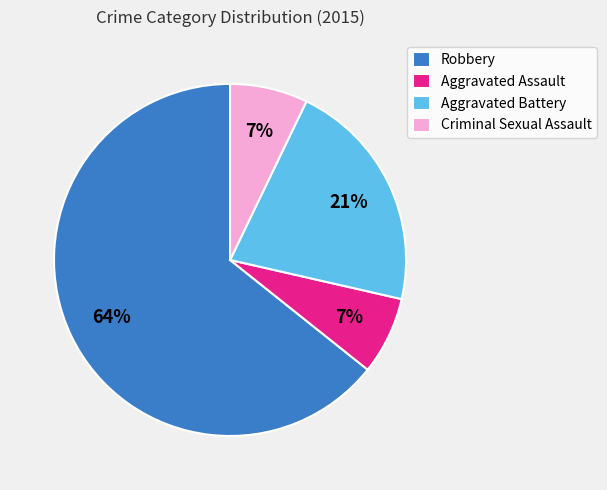

Is the sum of Aggravated Assault and Criminal Sexual Assault greater than half?

No